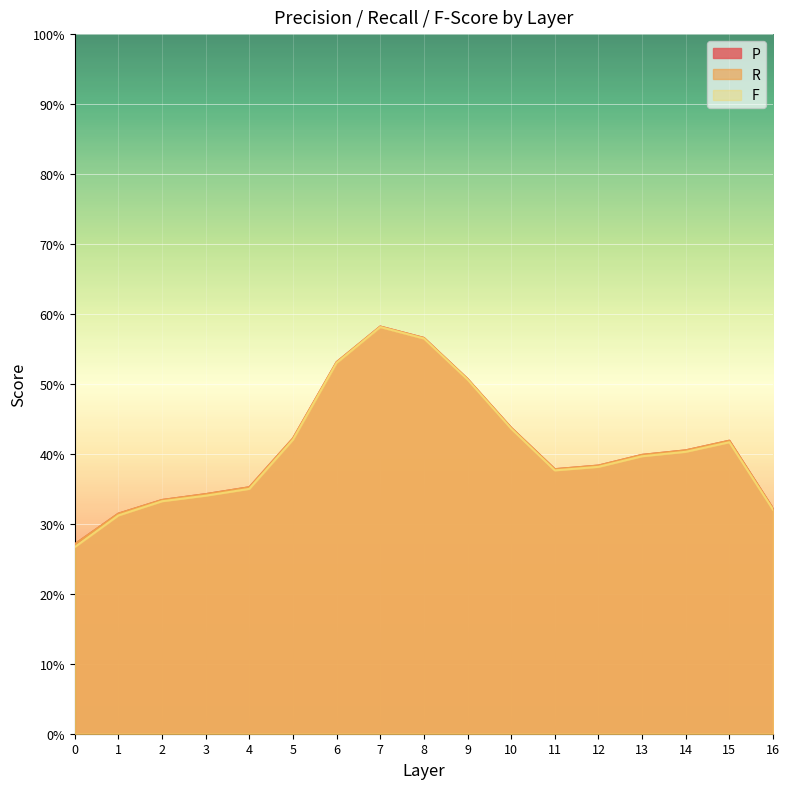

How many lines are shown in the chart?

3